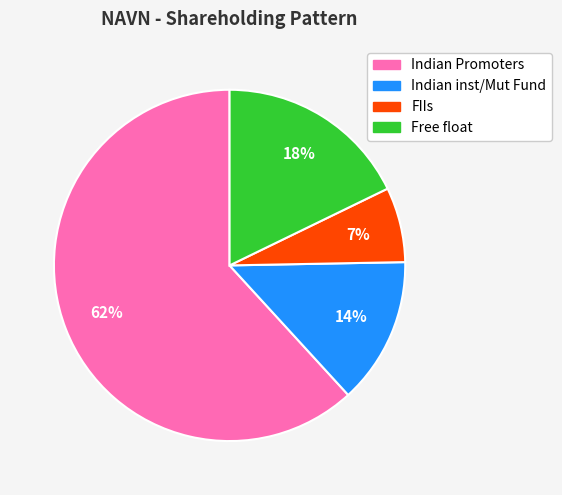

Between Indian inst/Mut Fund and Indian Promoters, which is larger?

Indian Promoters